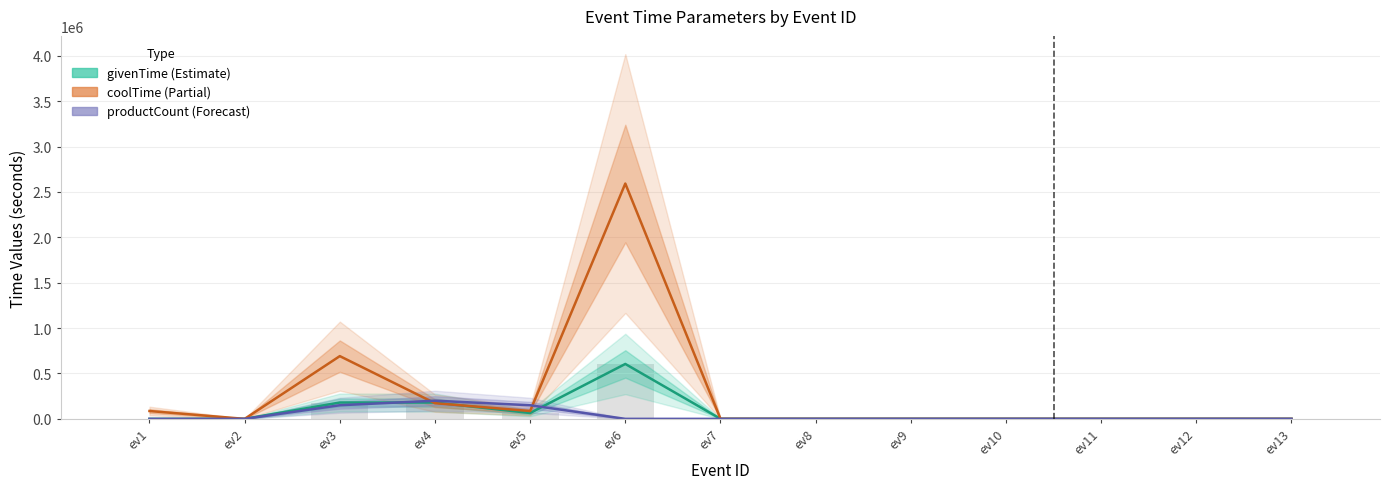

What is the value of the givenTime bar at the 6th from the left?

604800